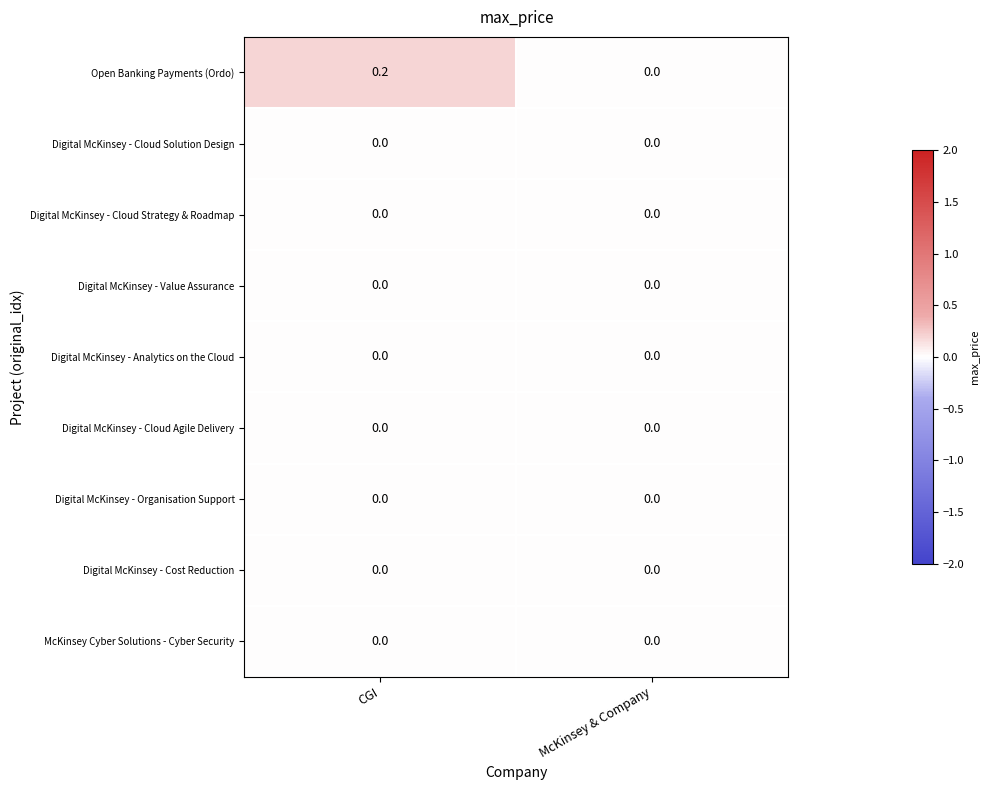

The value of Digital McKinsey - Cloud Agile Delivery at CGI is 0.0. True or false?

True